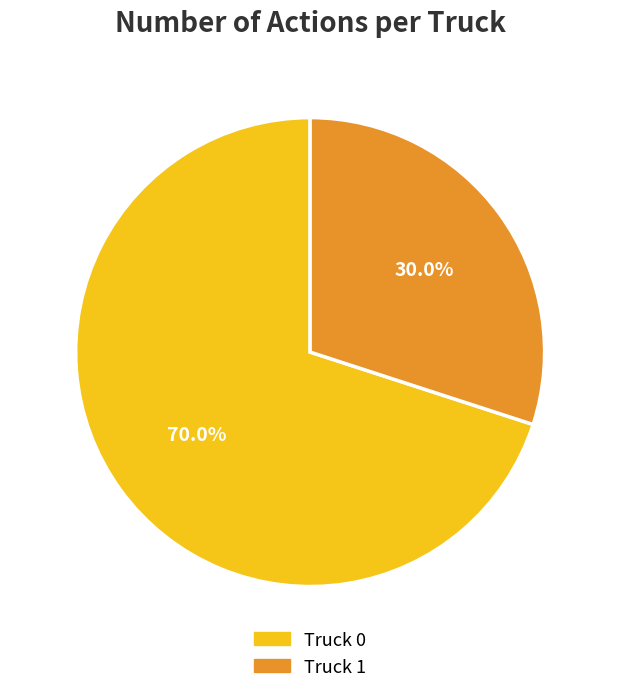

Is there a majority slice in this chart?

Yes